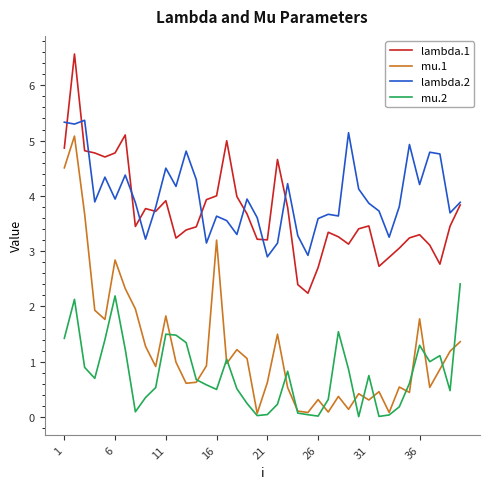

Which series has the largest total across all categories?

lambda.2